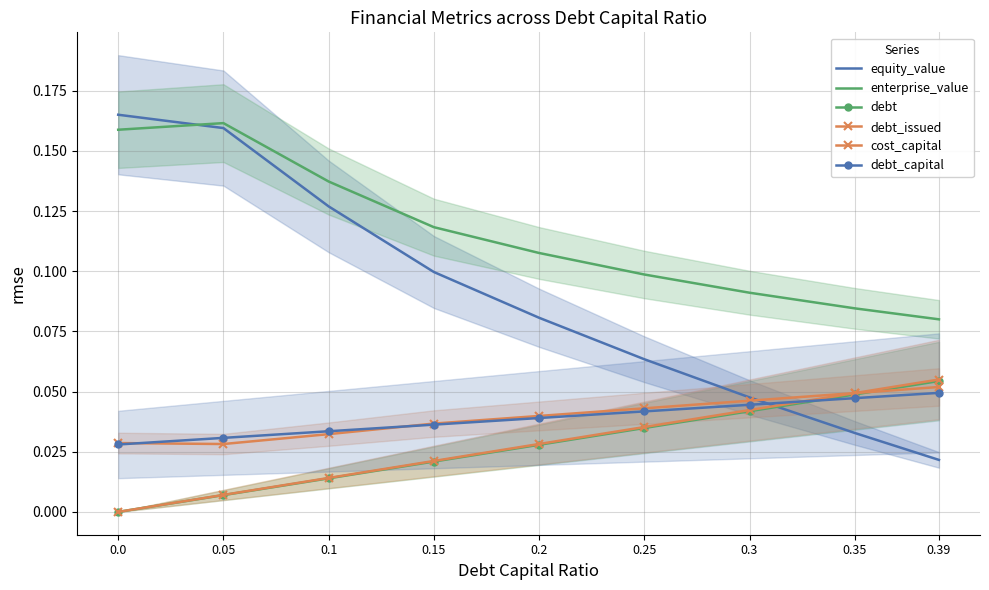

Rank the categories by equity_value value from lowest to highest.

0.39, 0.35, 0.3, 0.25, 0.2, 0.15, 0.1, 0.05, 0.0